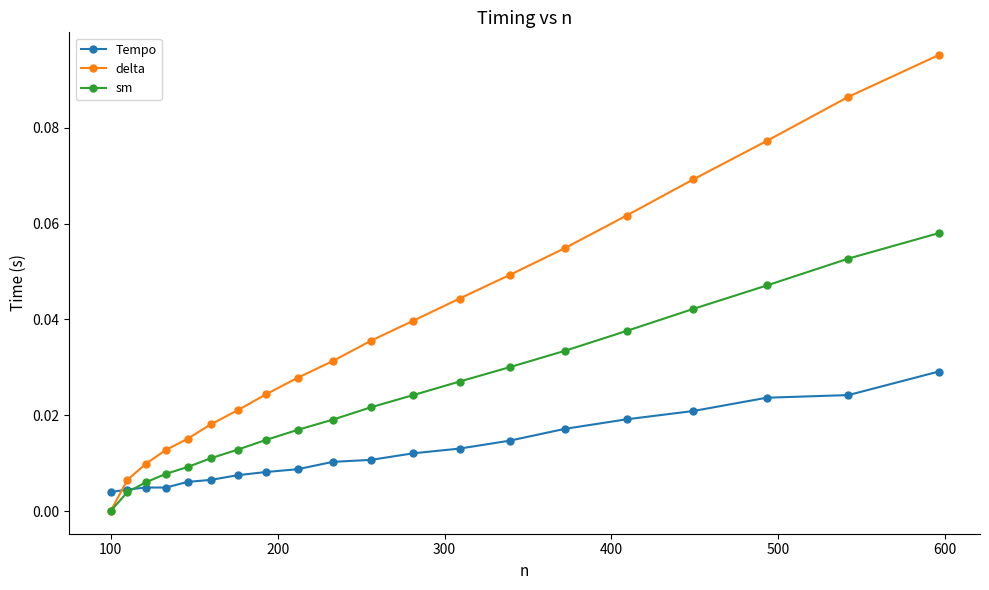

True or false: Tempo has more than 0 interior local peaks.

True